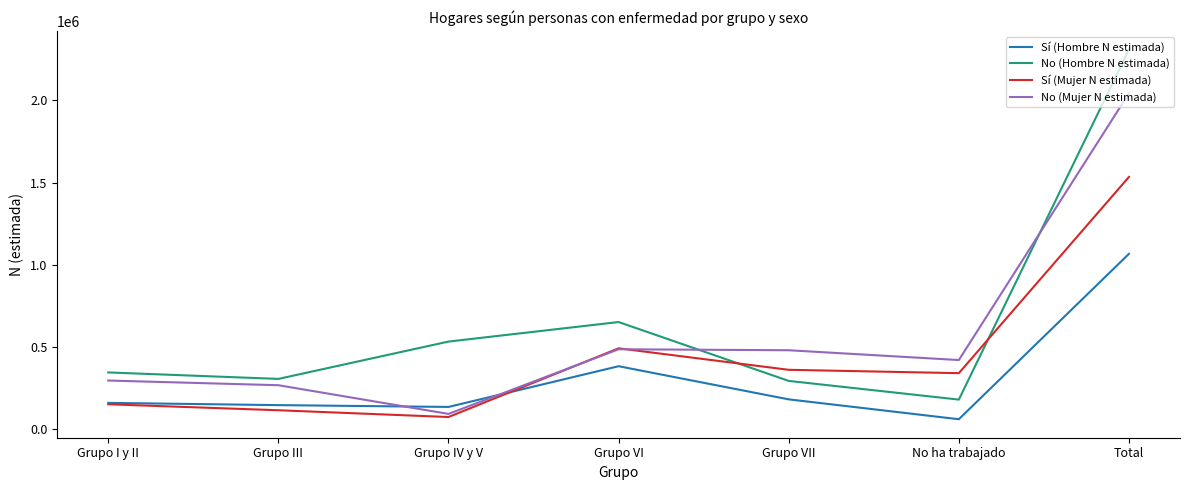

What is the minimum value shown in the chart?

60499